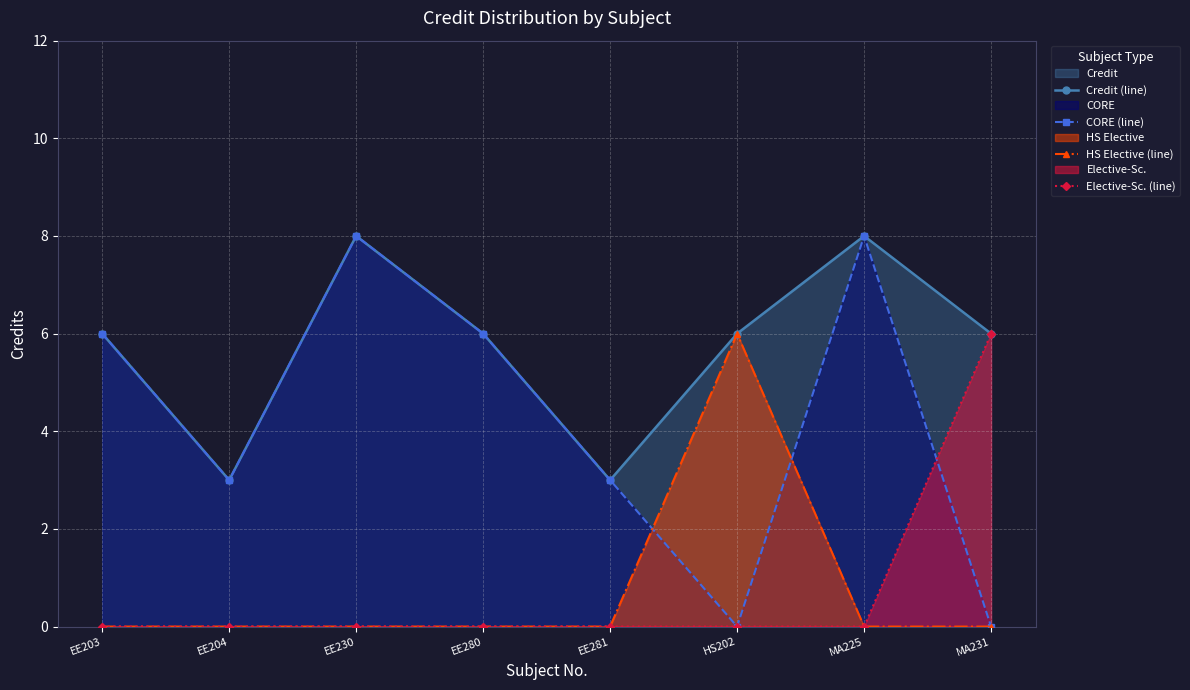

At HS202, list the series in order from largest to smallest.

Credit (line), HS Elective (line), CORE (line), Elective-Sc. (line)